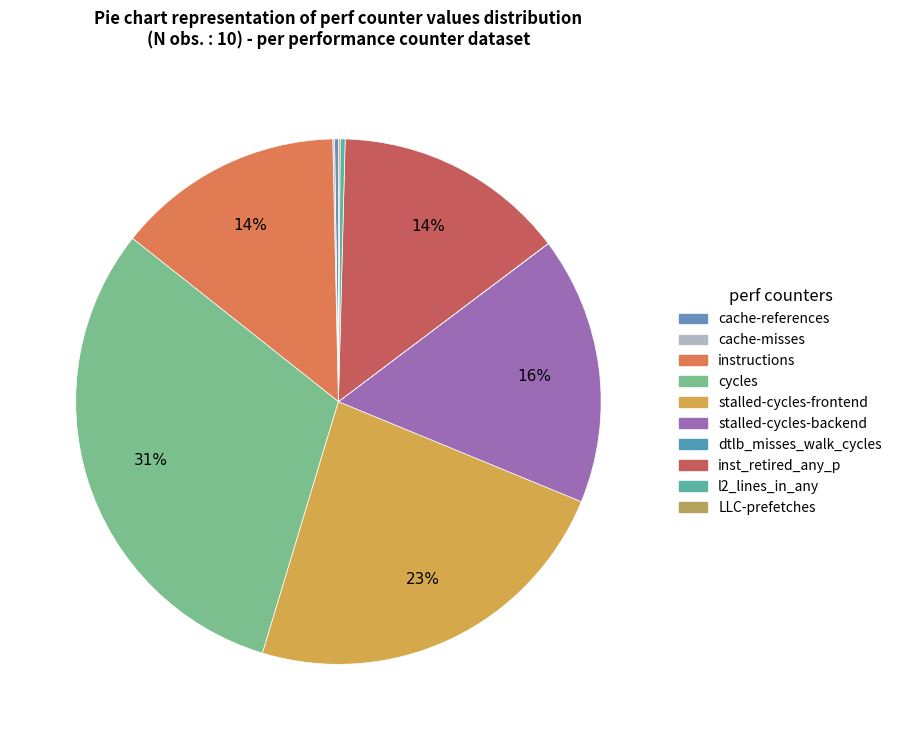

Rank the categories by value from highest to lowest.

cycles, stalled-cycles-frontend, stalled-cycles-backend, inst_retired_any_p, instructions, l2_lines_in_any, cache-references, cache-misses, LLC-prefetches, dtlb_misses_walk_cycles